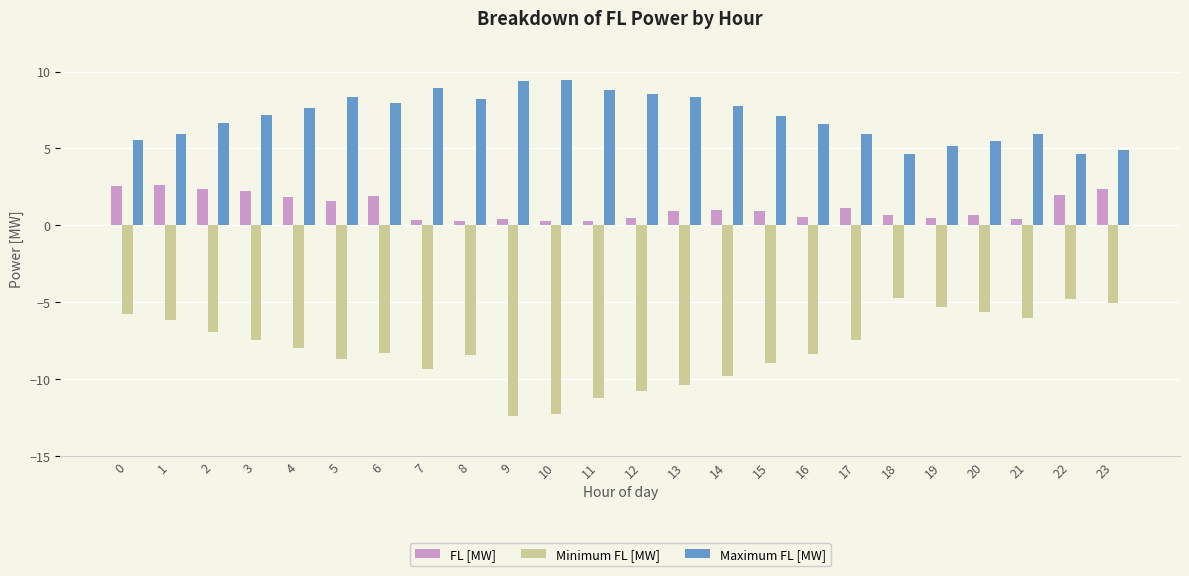

What are all the series names shown in the legend?

FL [MW], Minimum FL [MW], Maximum FL [MW]